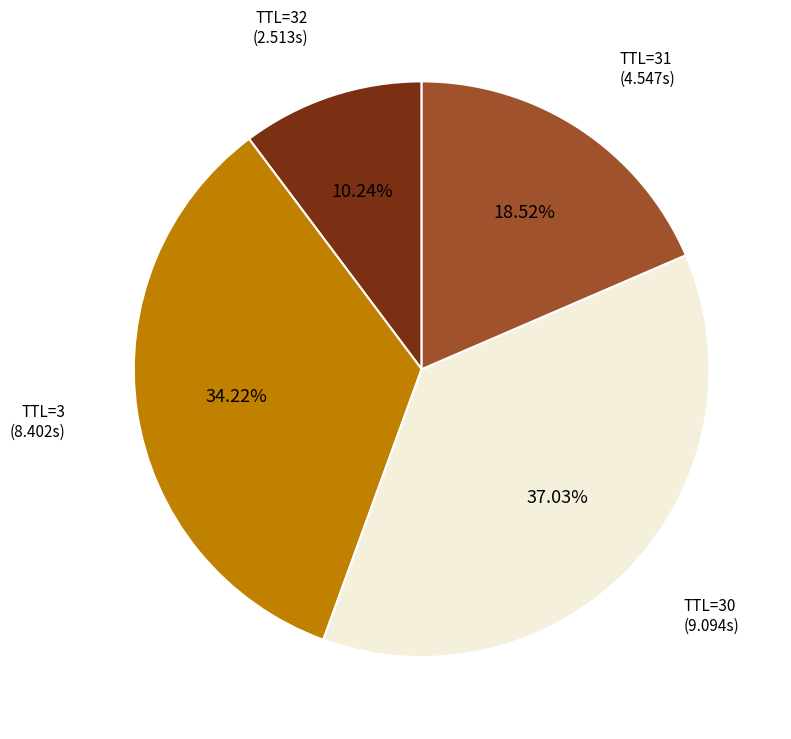

Does any single category account for the majority?

No